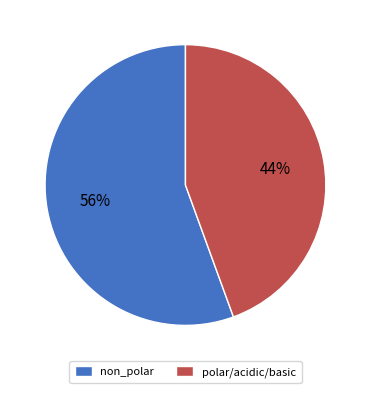

True or false: polar/acidic/basic accounts for 44% of the total.

True